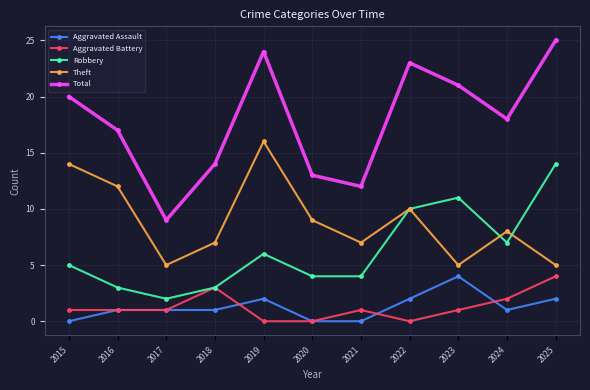

At which category does Theft reach its first local peak?

2019